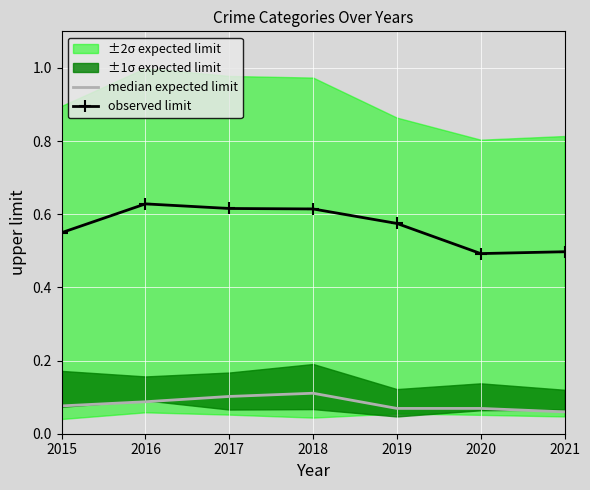

True or false: median expected limit has a value of 0.0 at 2016.

False